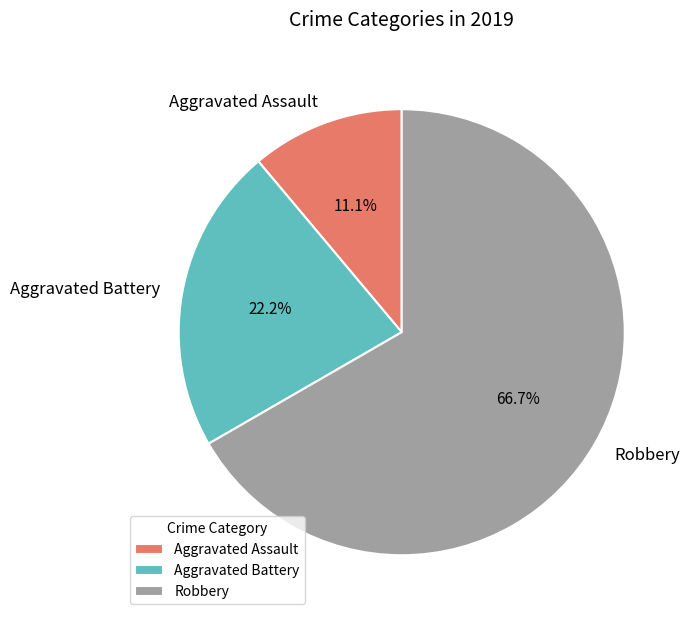

Between Aggravated Assault and Aggravated Battery, which is larger?

Aggravated Battery